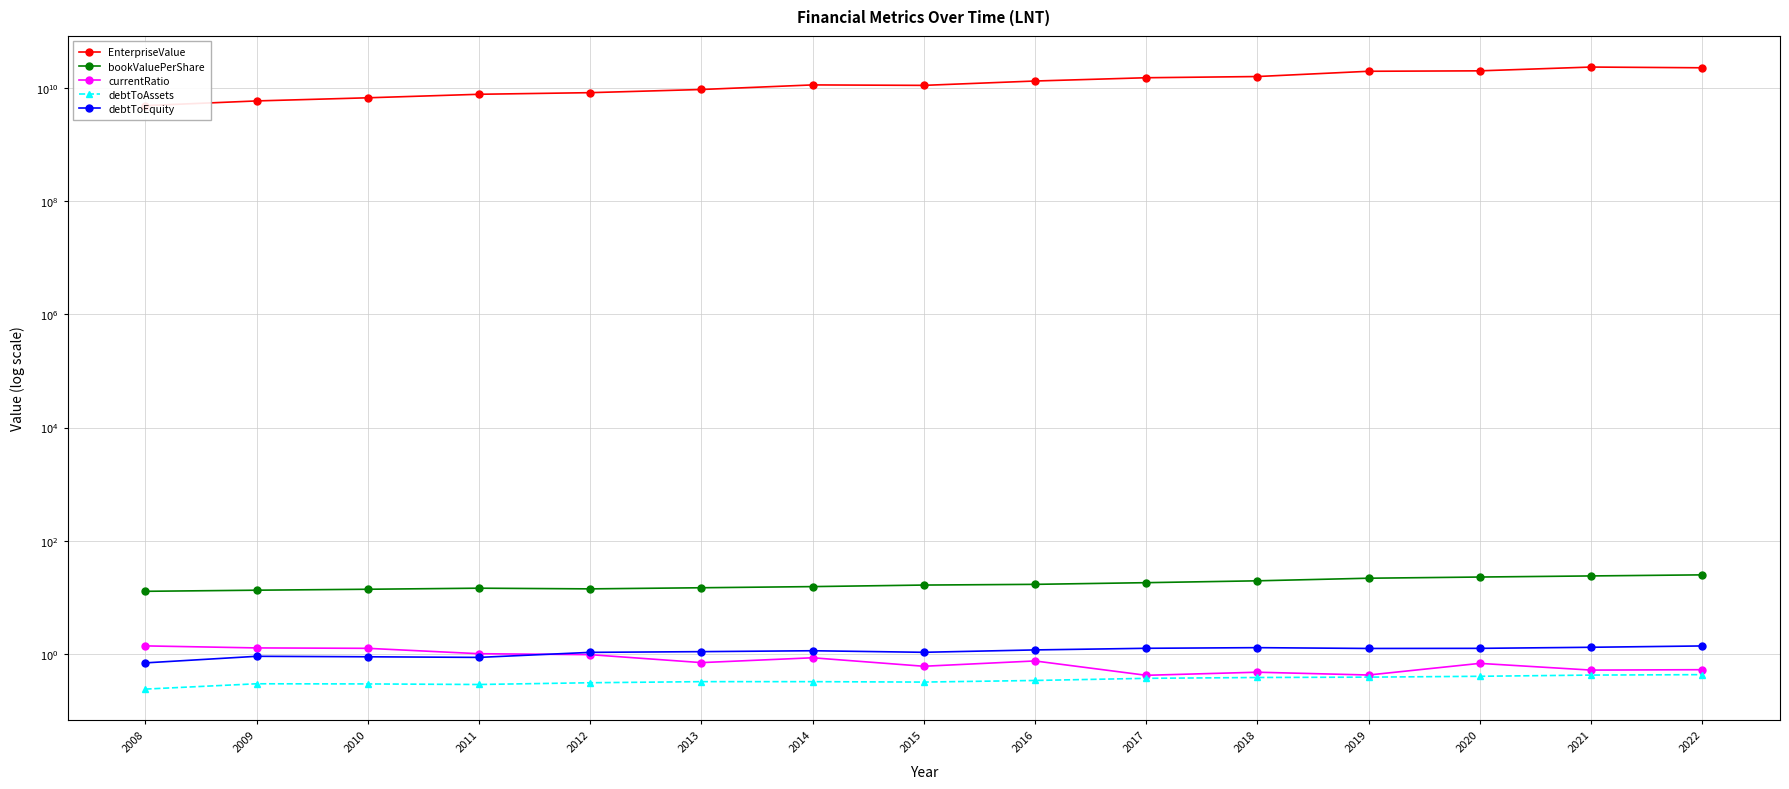

At which category is the sum across all series the highest?

2021